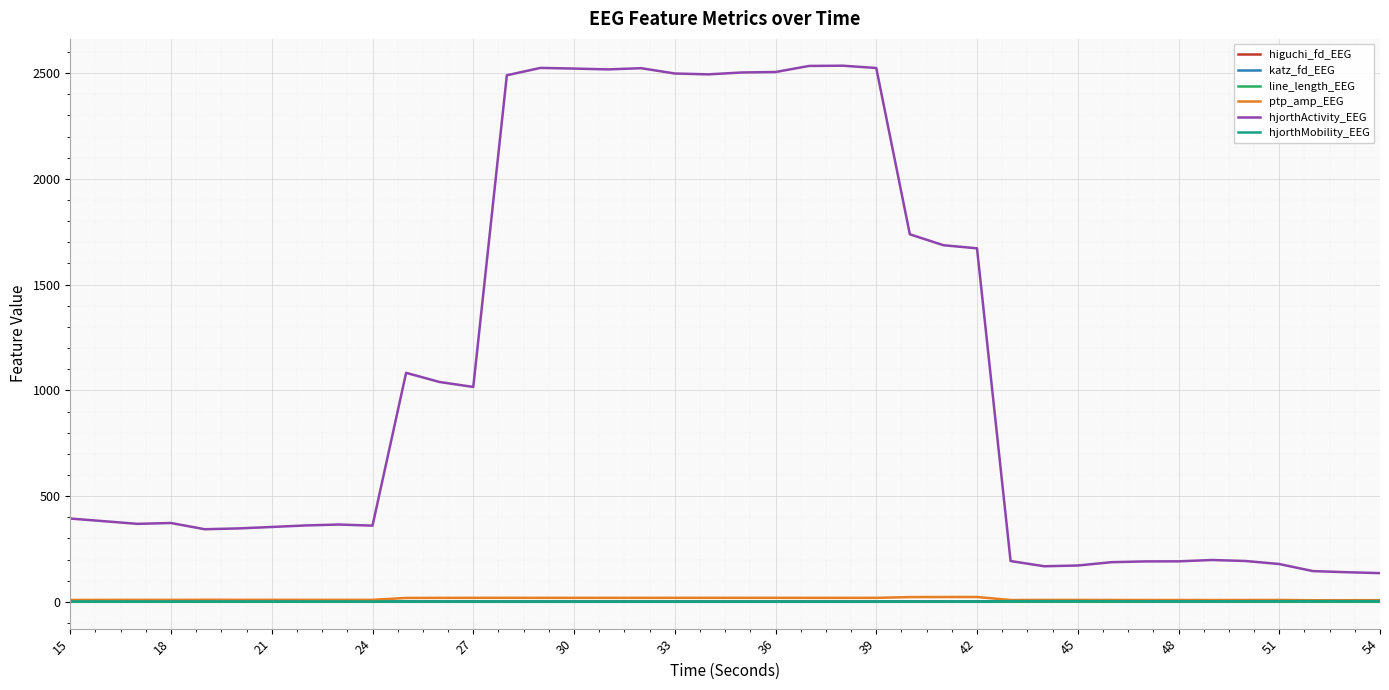

What is the lowest value of the ptp_amp_EEG series?

7.5